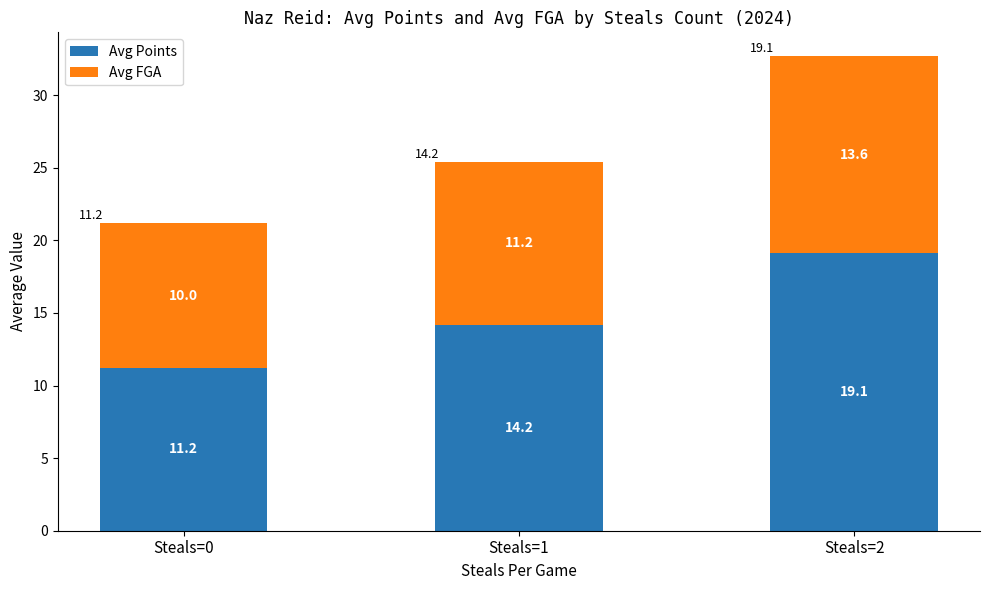

At which label is Avg Points closest to 15?

Steals=1